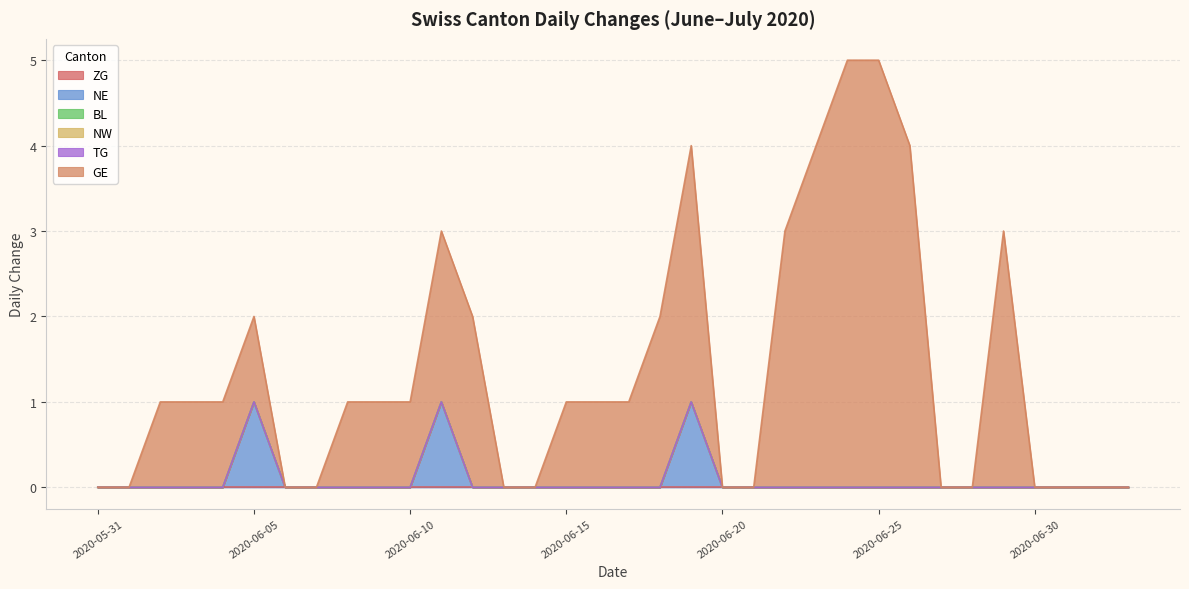

Between 2020-06-24 and 2020-06-28, which is larger?

2020-06-24